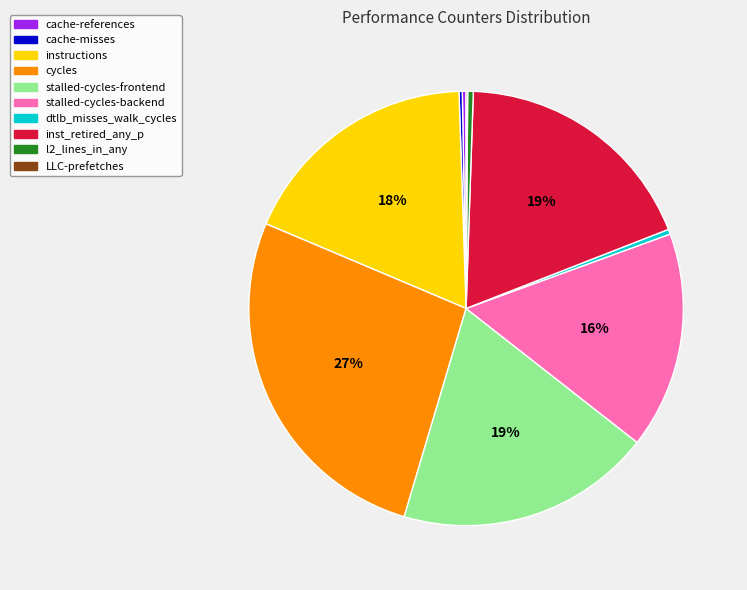

The dtlb_misses_walk_cycles slice represents 0% of the pie. True or false?

True